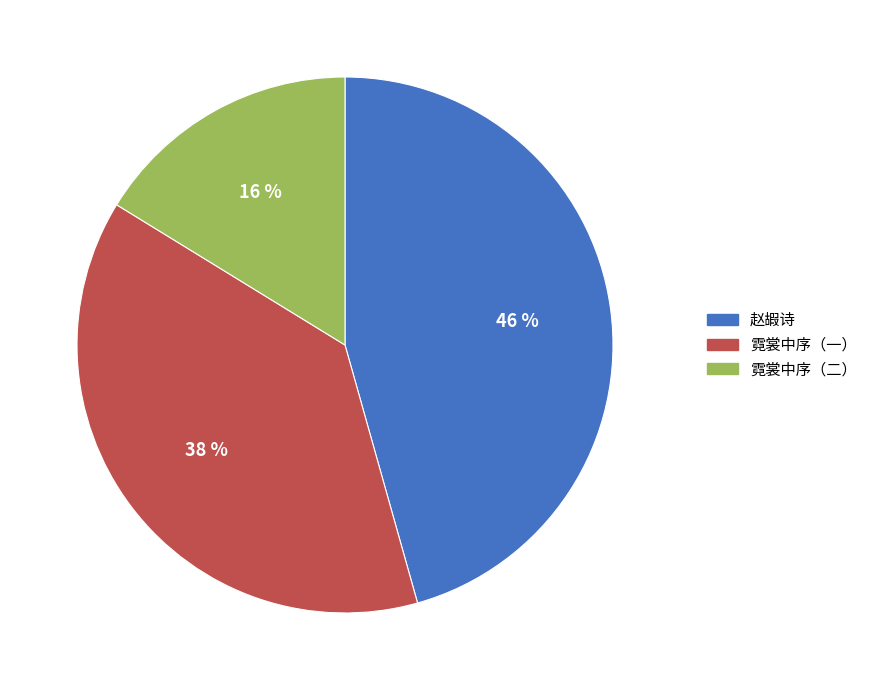

Does any single category account for the majority?

No